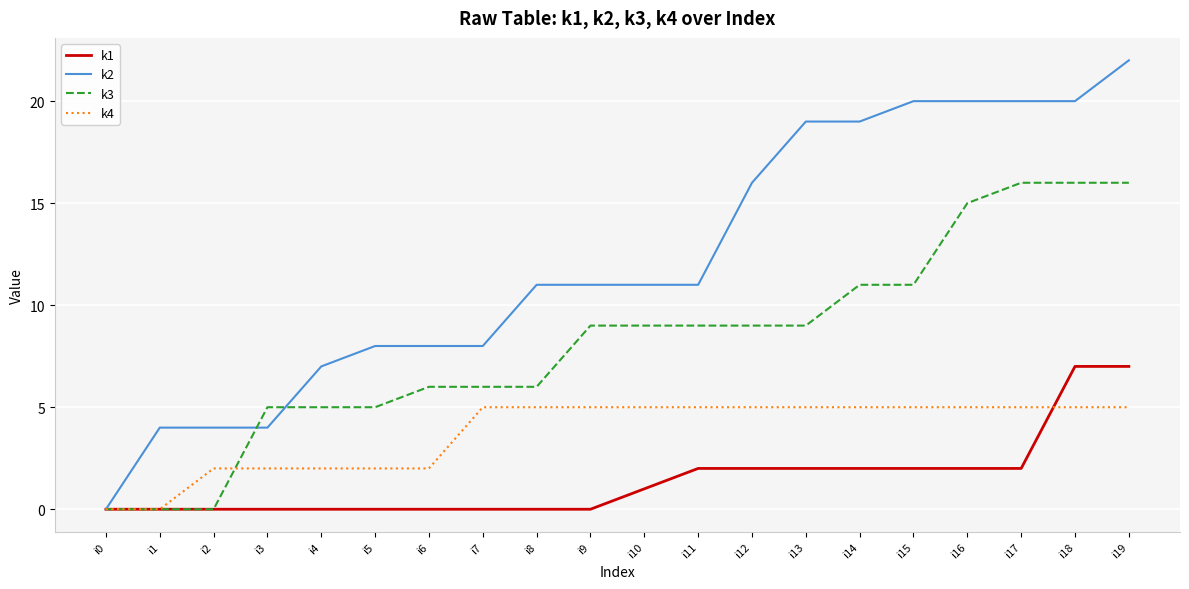

Reading left to right, extract all data points from this chart.

k1: 0	0	0	0	0	0	0	0	0	0	1	2	2	2	2	2	2	2	7	7
k2: 0	4	4	4	7	8	8	8	11	11	11	11	16	19	19	20	20	20	20	22
k3: 0	0	0	5	5	5	6	6	6	9	9	9	9	9	11	11	15	16	16	16
k4: 0	0	2	2	2	2	2	5	5	5	5	5	5	5	5	5	5	5	5	5